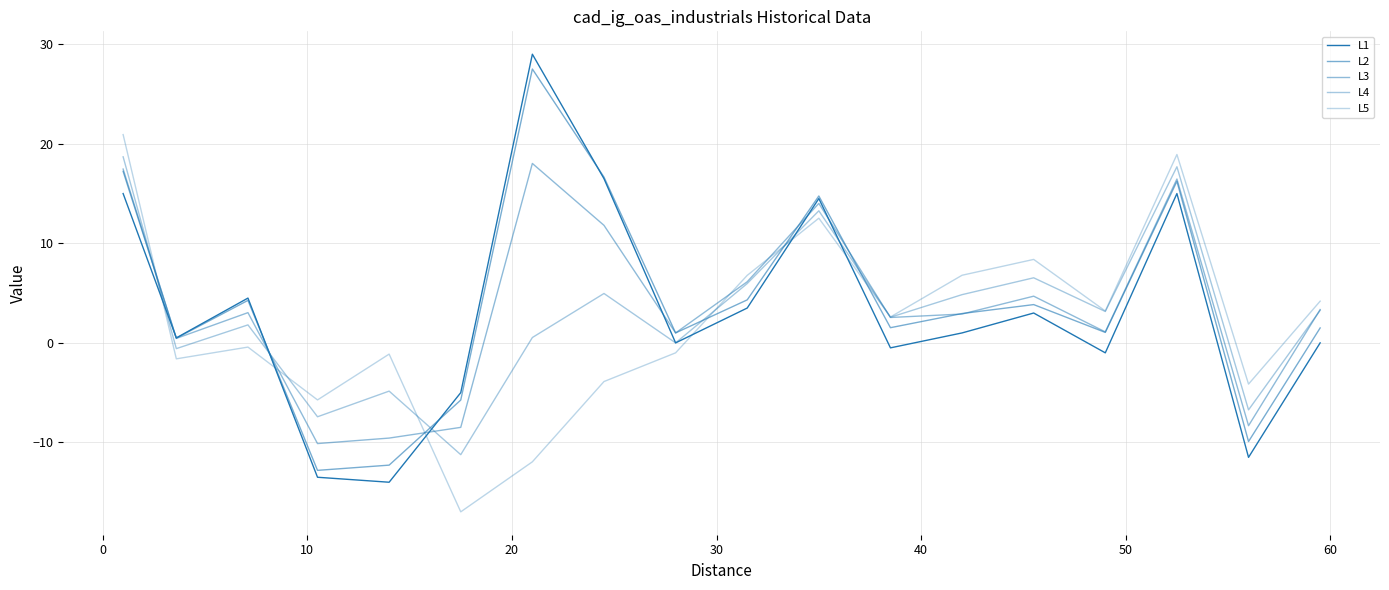

What is the highest value of the L3 series?

18.0